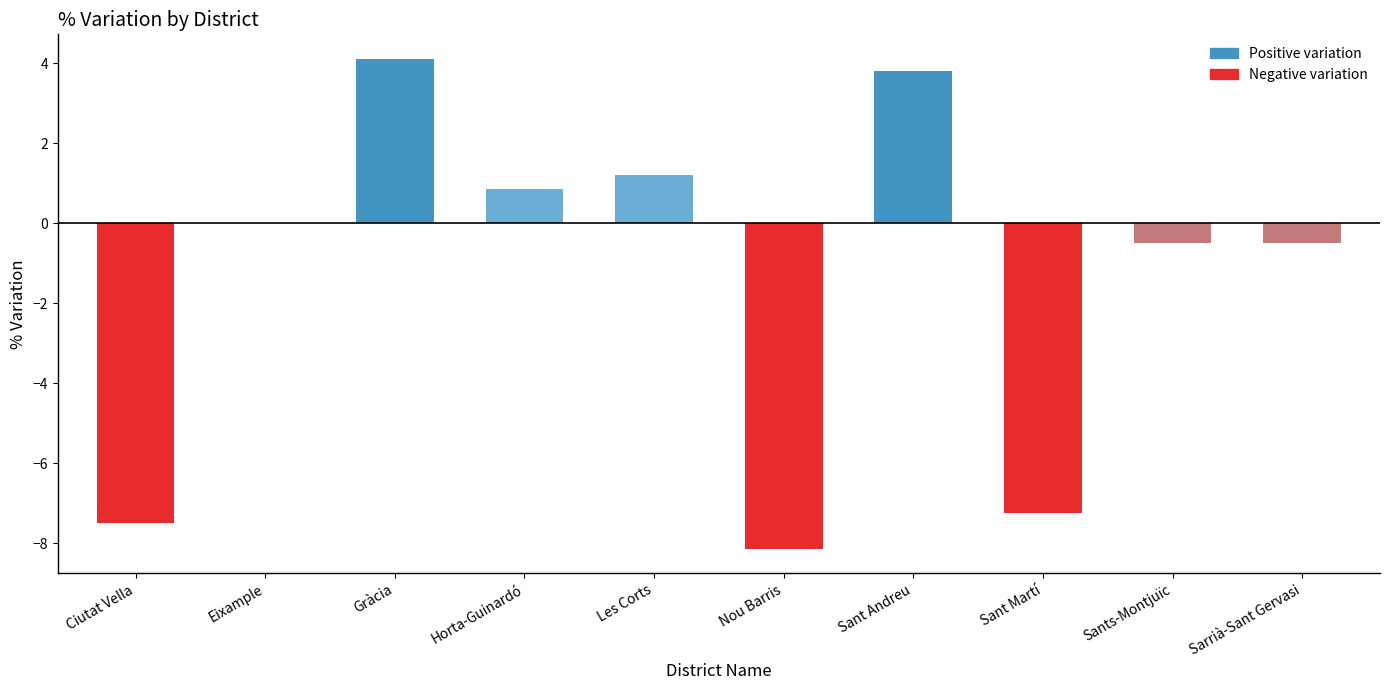

Reading right to left, extract all data points from this chart.

-0.5	-0.5	-7.2	3.8	-8.1	1.2	0.9	4.1	0.0	-7.5